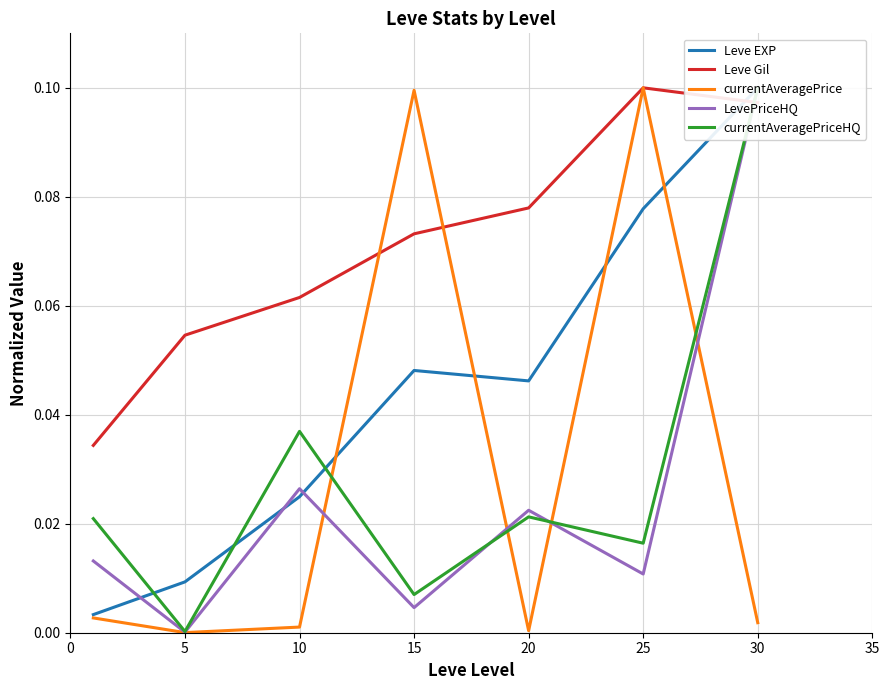

Is it true that Leve EXP equals 0.0 at 5?

False